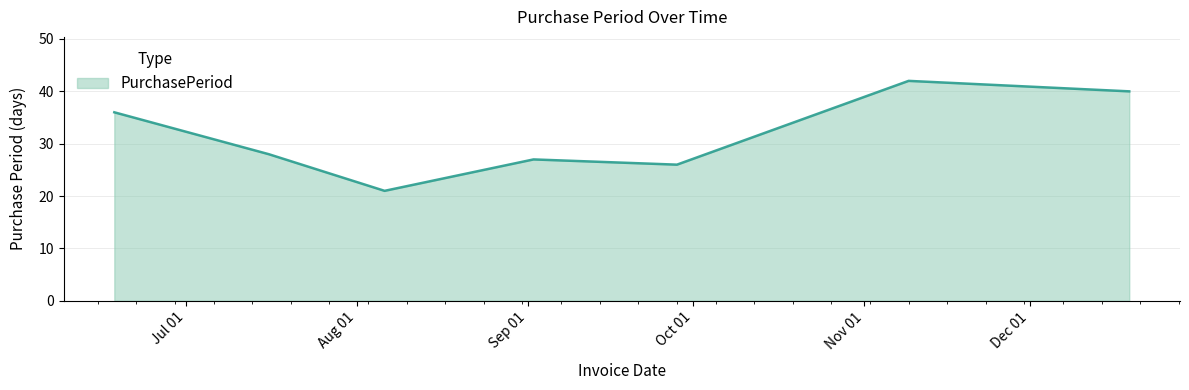

True or false: the data has more than 2 interior local peaks.

False